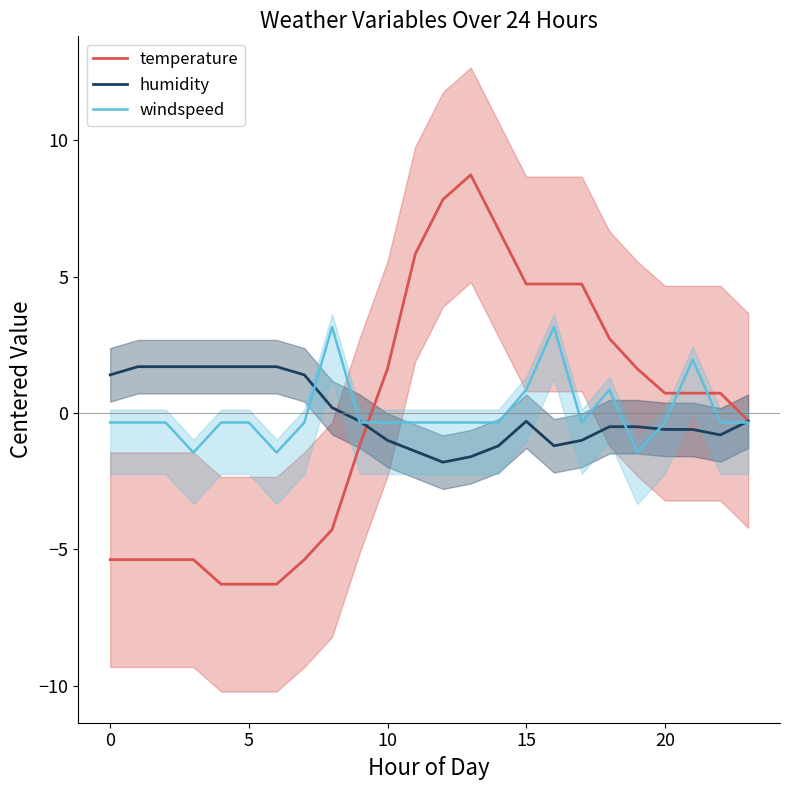

How many lines are shown in the chart?

3